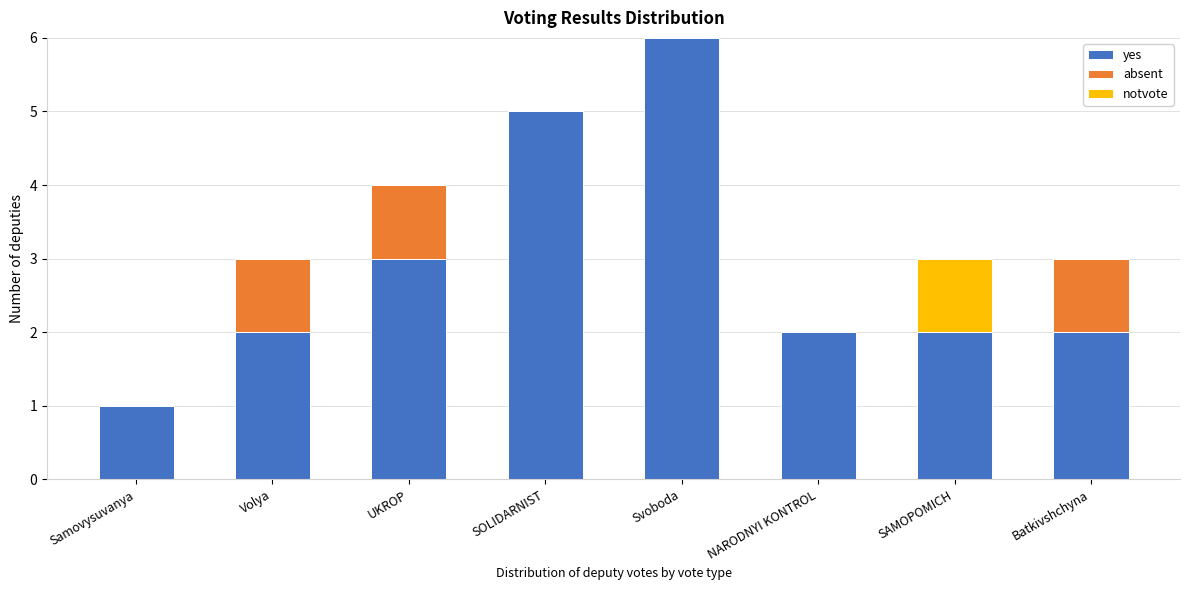

Reading right to left, transcribe the values for yes.

Batkivshchyna=2	SAMOPOMICH=2	NARODNYI KONTROL=2	Svoboda=6	SOLIDARNIST=5	UKROP=3	Volya=2	Samovysuvanya=1